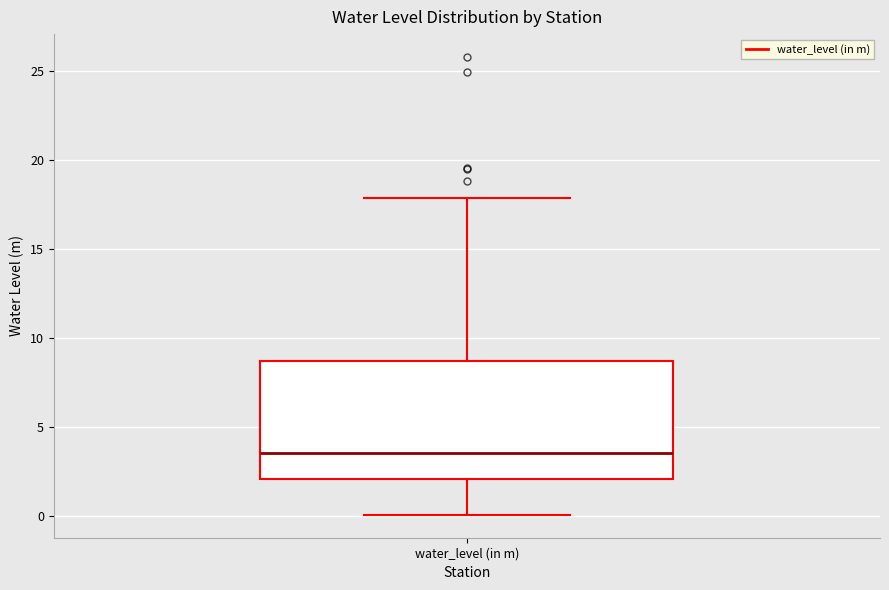

Transcribe this box plot: give where the median line is, the range the box spans, and where the two whiskers end, as read against the y-axis. The values are not printed on the chart, so give them approximately, as read against the axis.

median 3.5, box 2.0 to 8.5, whiskers 0.0 to 18.0